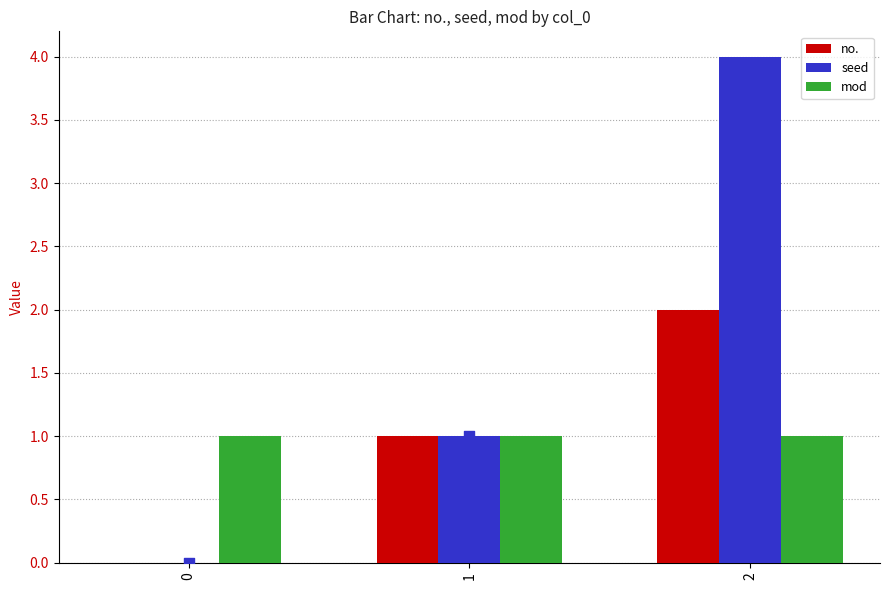

Which series has the largest Y range (max minus min)?

seed